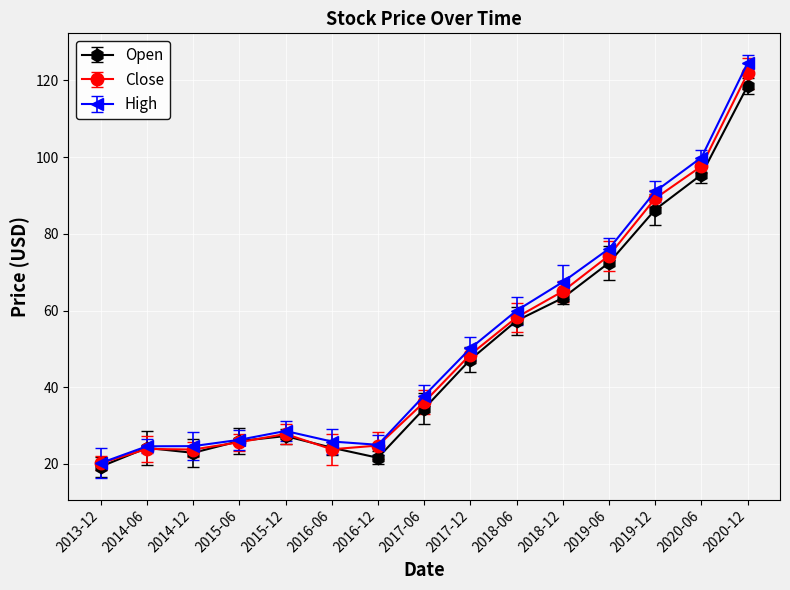

Which series has the widest spread of values?

High